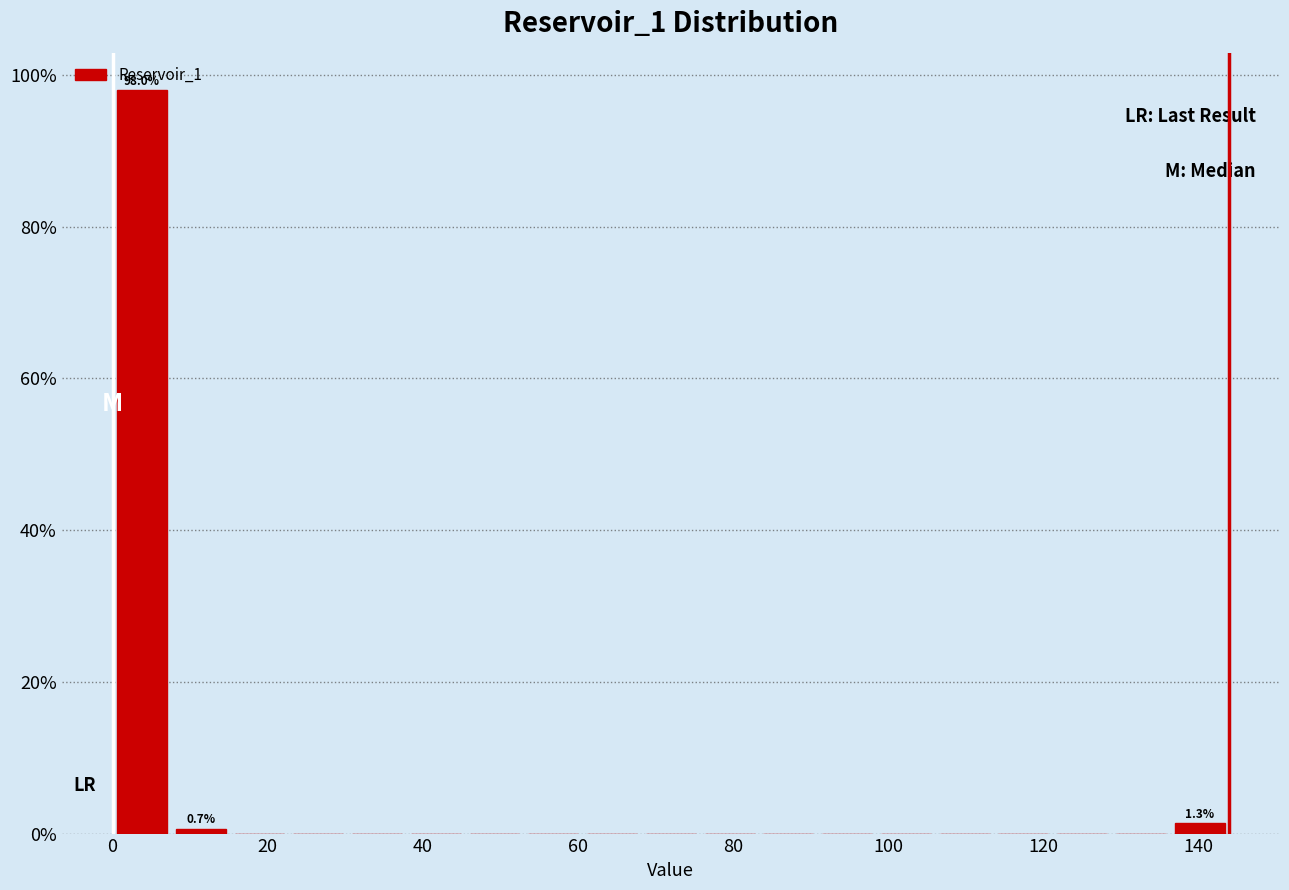

Read against the x-axis, roughly where is the centre of the tallest bar?

4